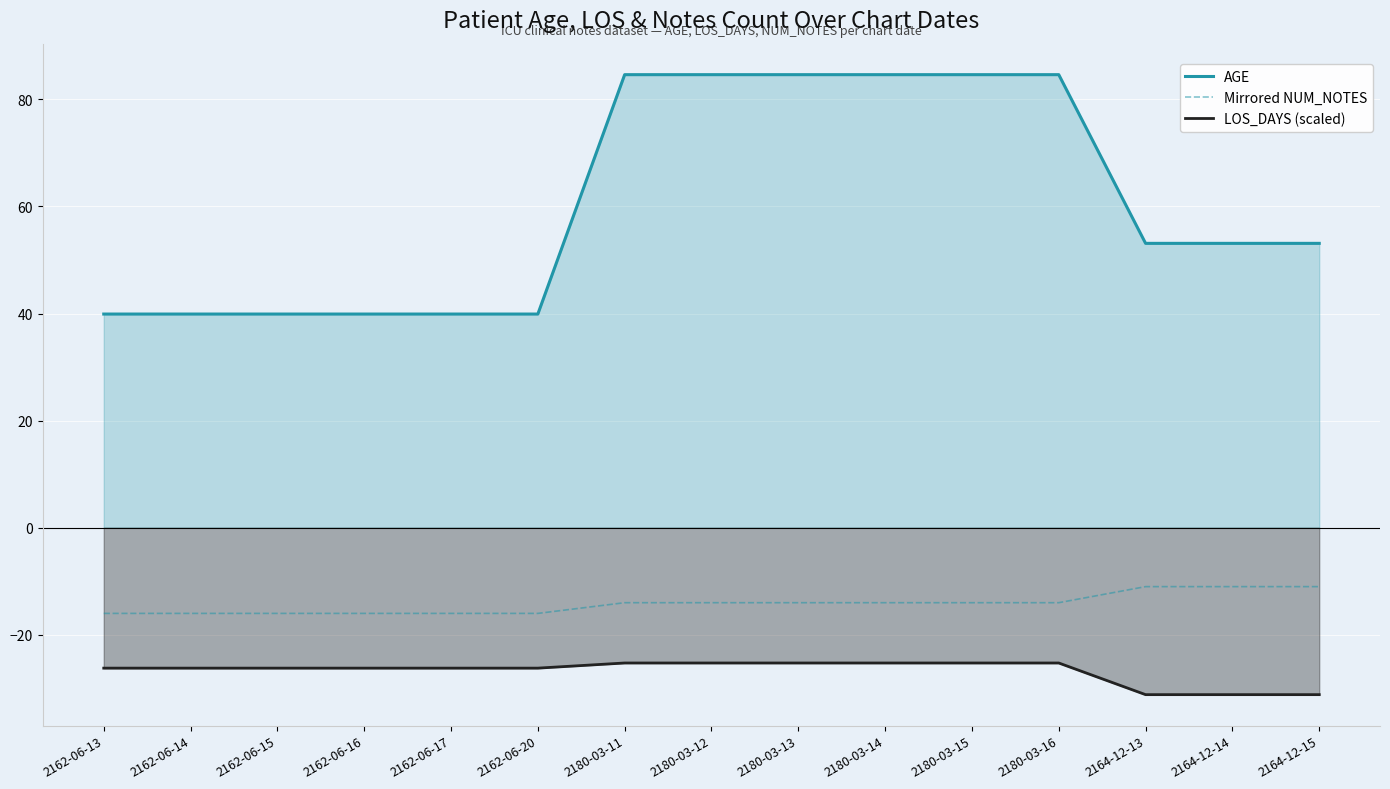

What is the total value across all series at 2162-06-17?

-2.3